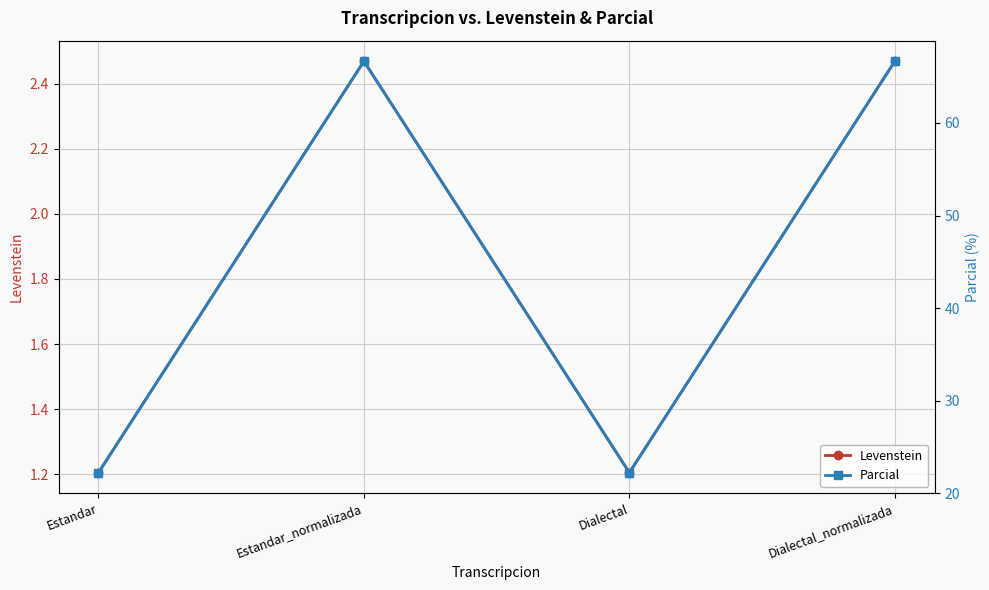

What is the value of the Parcial point at the 1st from the left?

22.2